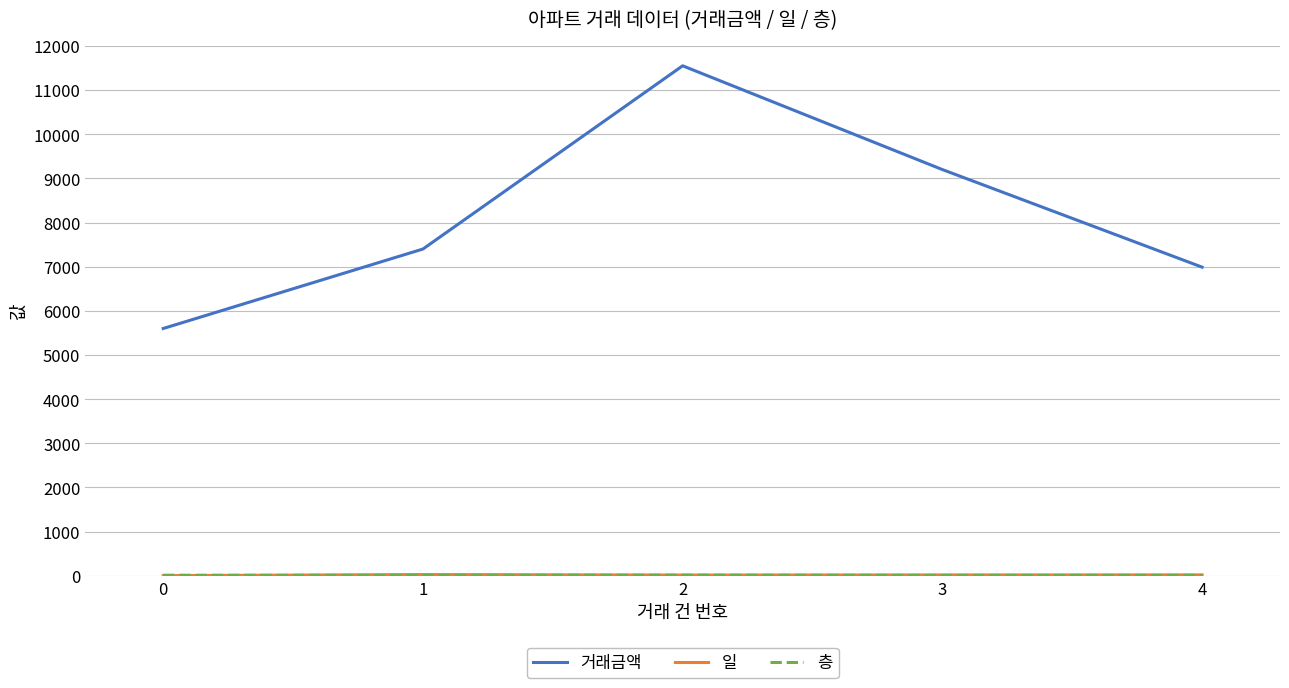

What is the maximum value for 거래금액?

11550